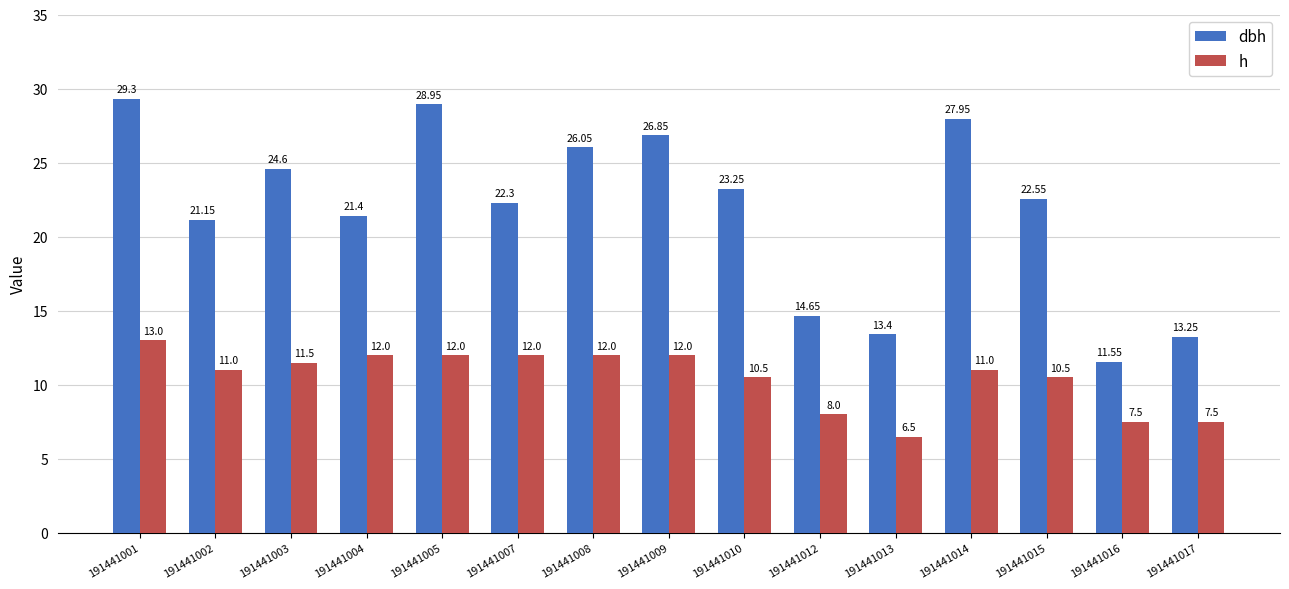

Which series has the widest spread of values?

dbh